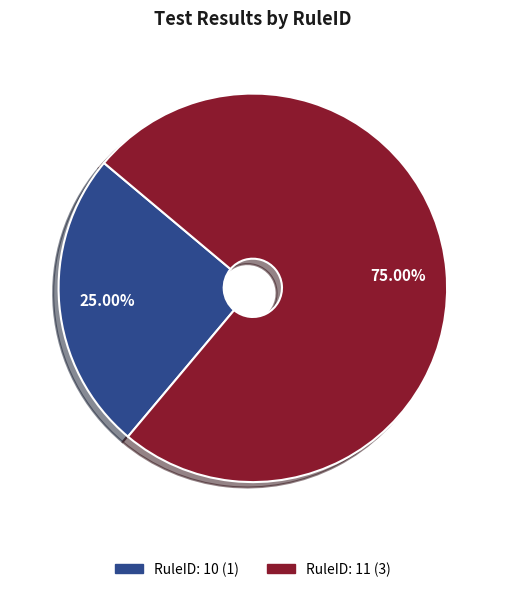

Which has a higher value, RuleID: 10 or RuleID: 11?

RuleID: 11